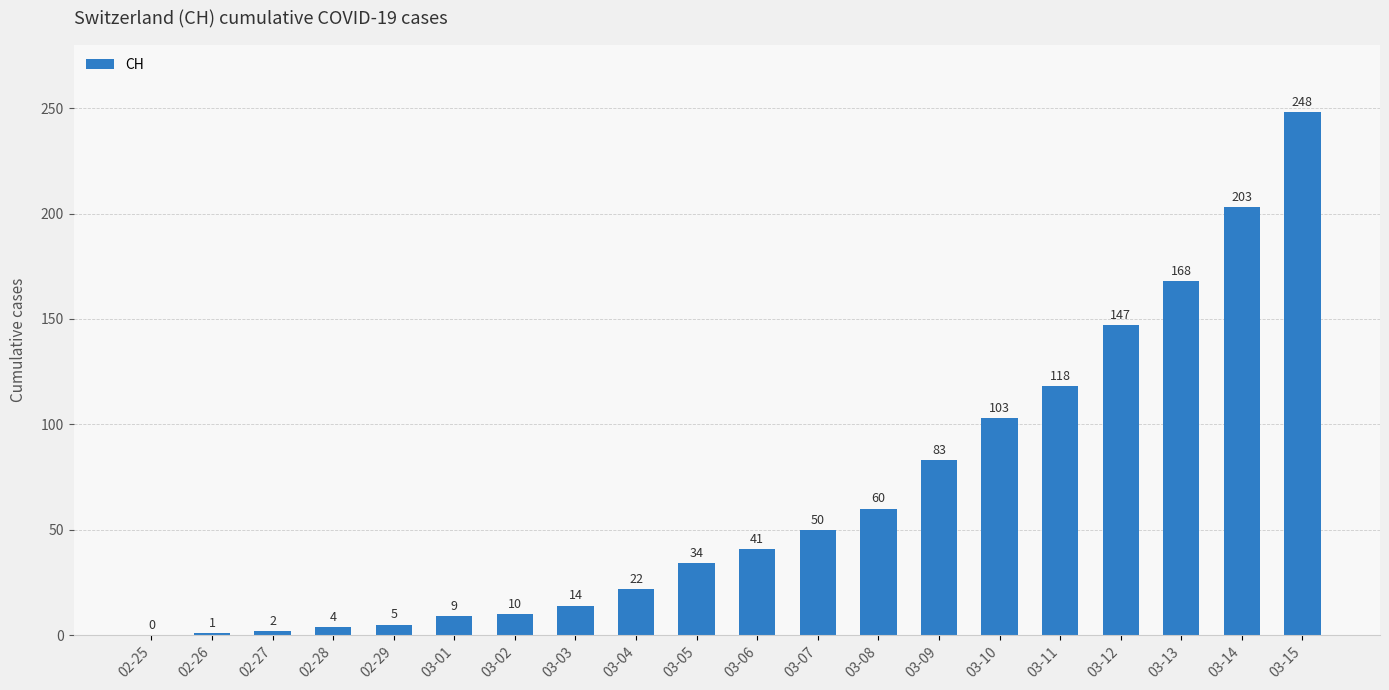

Count the number of categories in the chart.

20